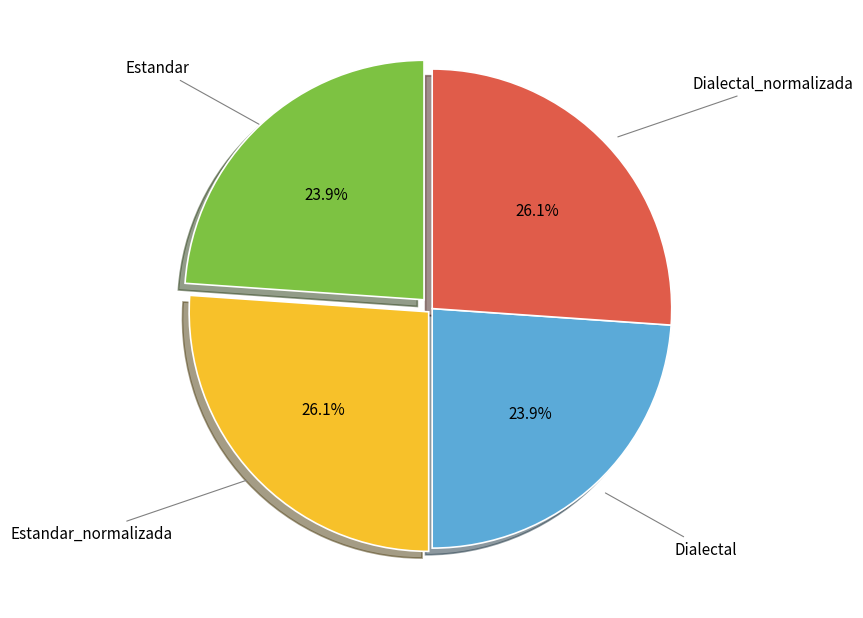

Is there a majority slice in this chart?

No